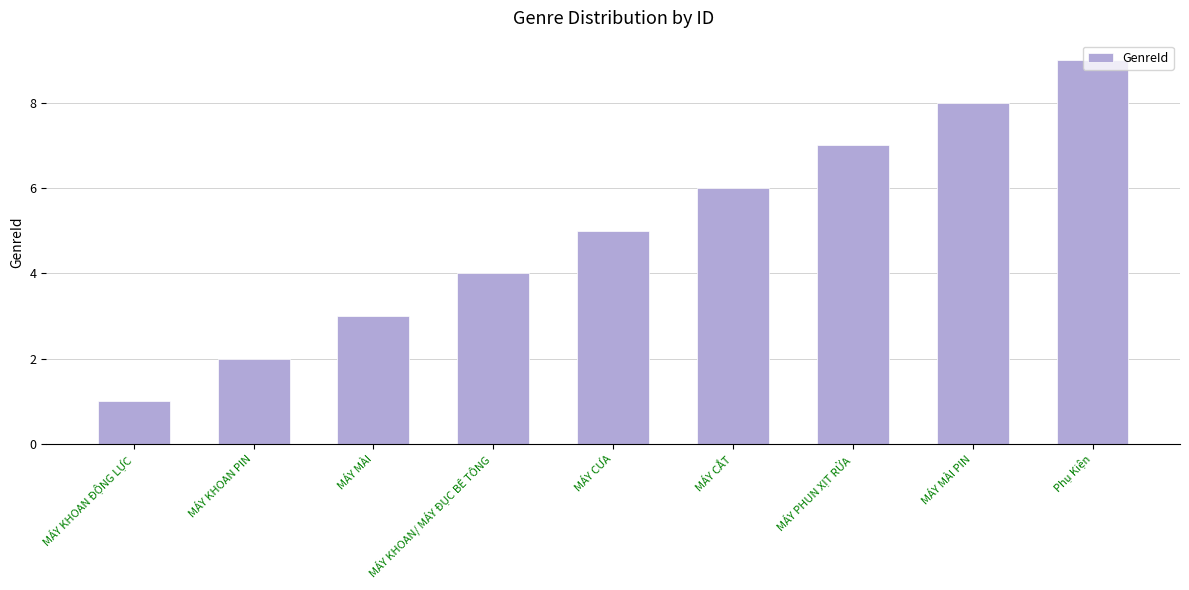

What position from the left is Phụ Kiện?

9